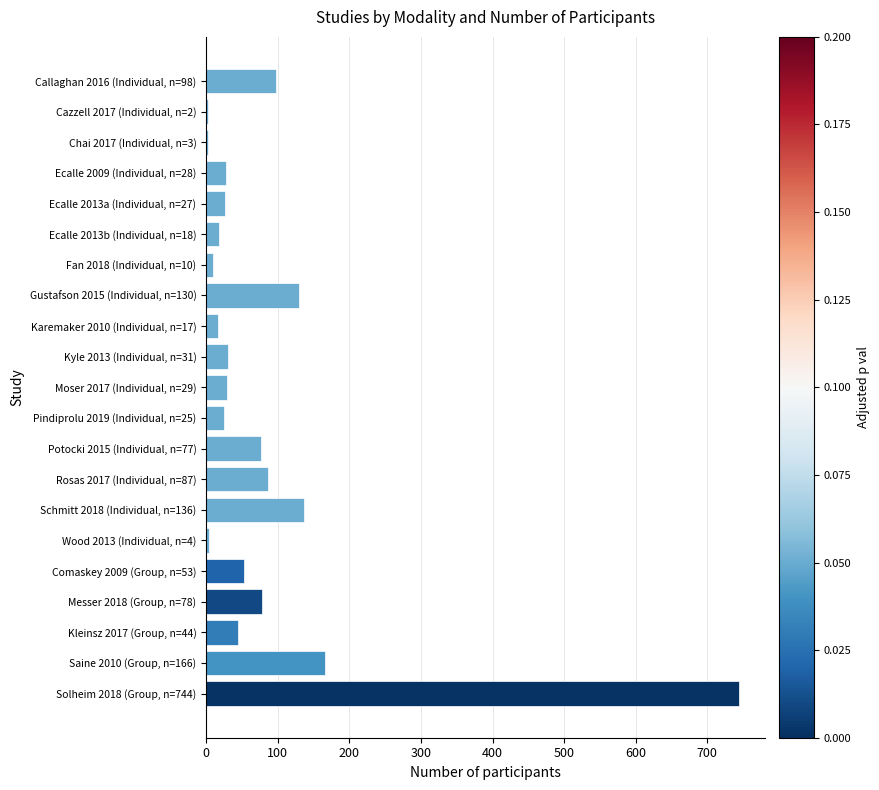

What is the ratio of the value at Karemaker 2010 (Individual, n=17) to the value at Ecalle 2013a (Individual, n=27)?

0.6